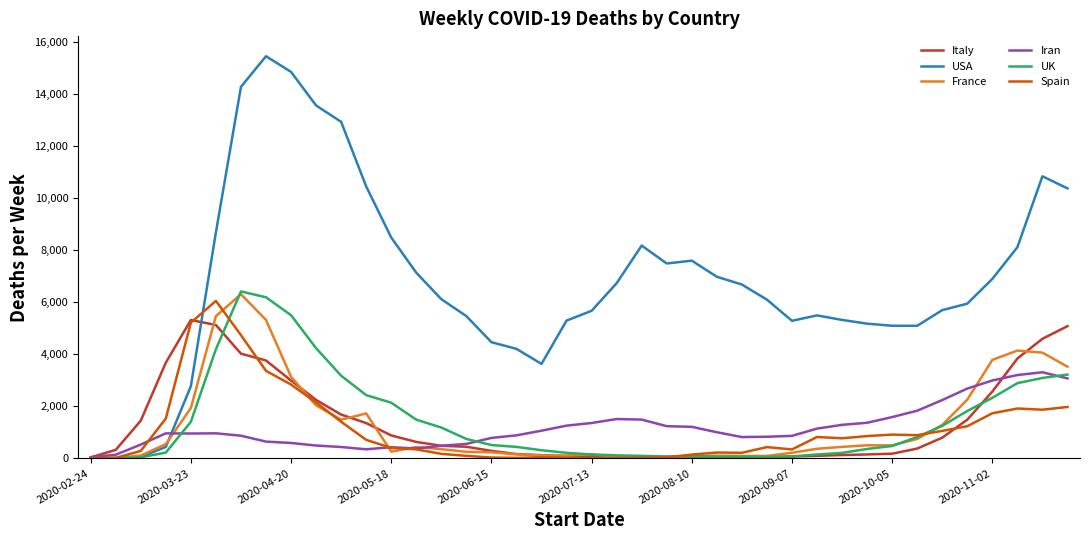

Which series has the largest total across all categories?

USA